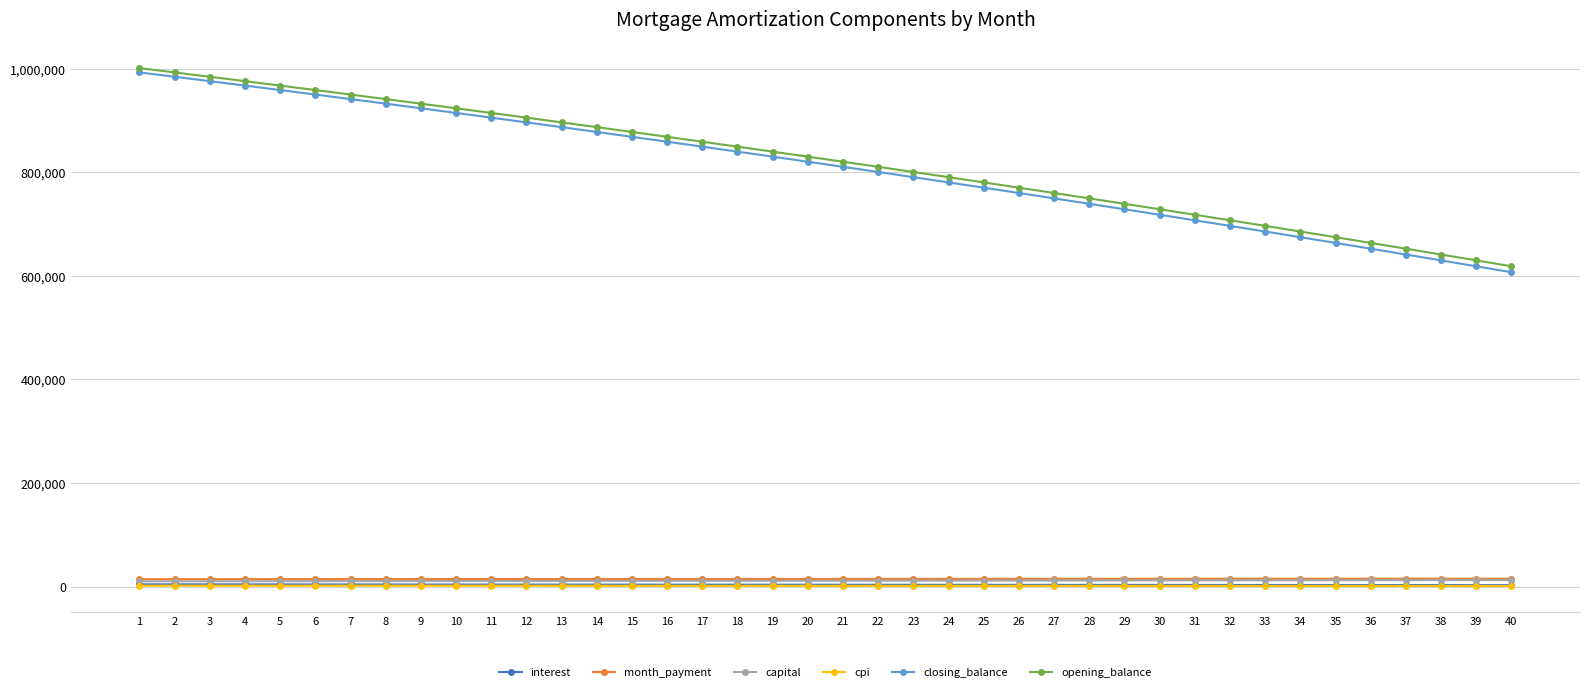

True or false: closing_balance and capital cross at least once.

False